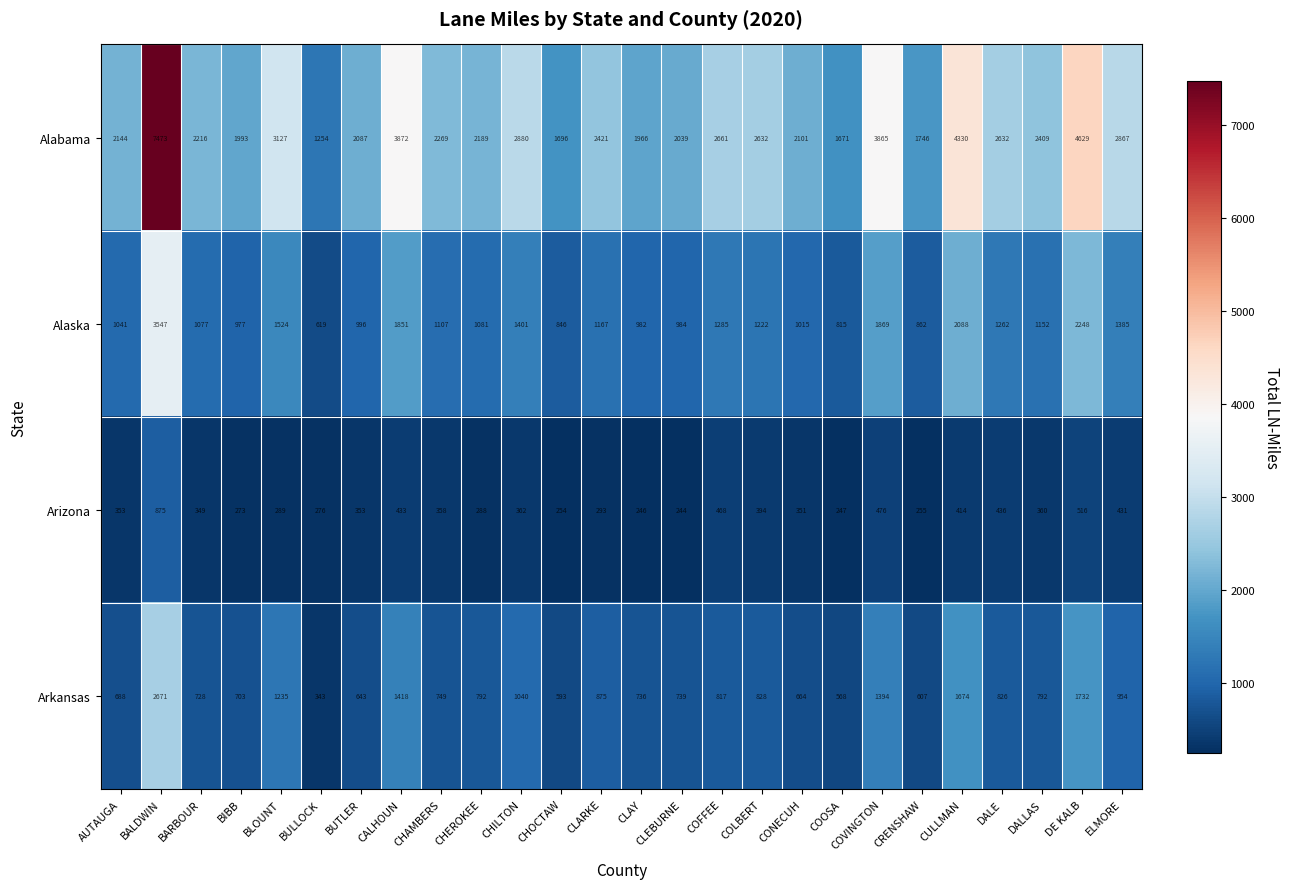

Which series has the widest spread of values?

Alabama